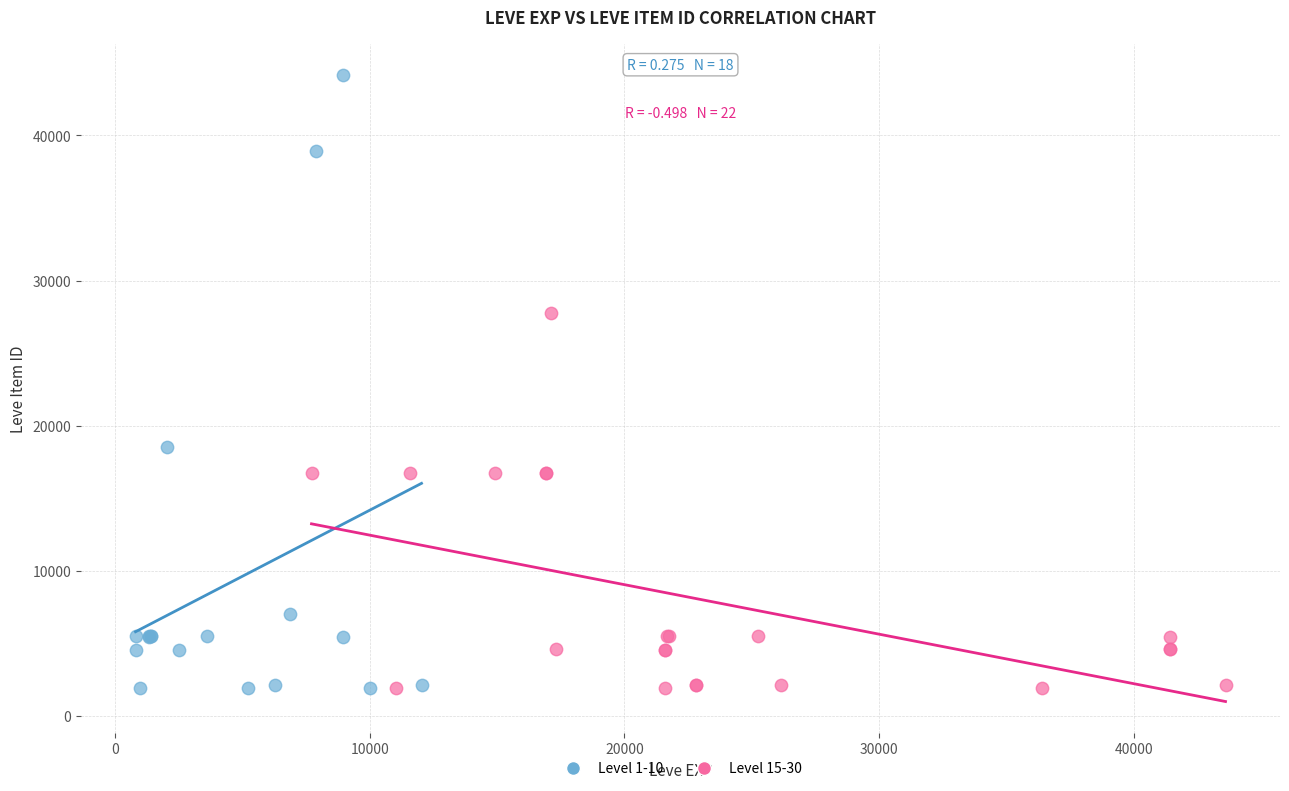

Which series reaches the maximum Y coordinate?

Level 1-10